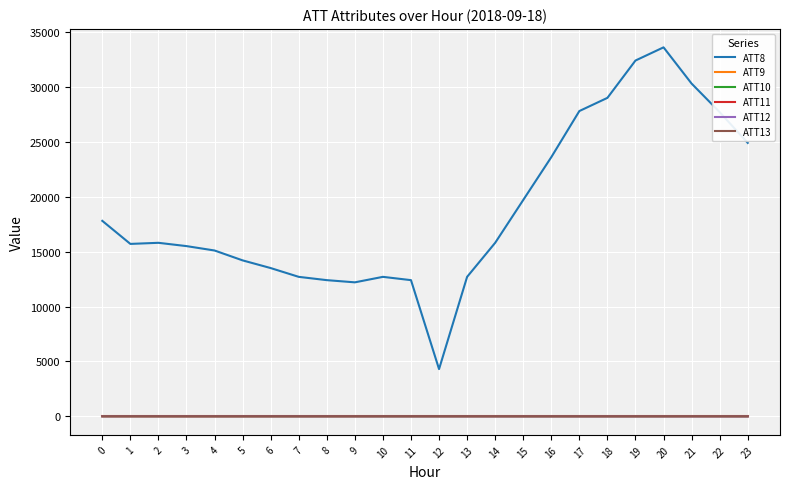

How many categories are shown in the chart?

24